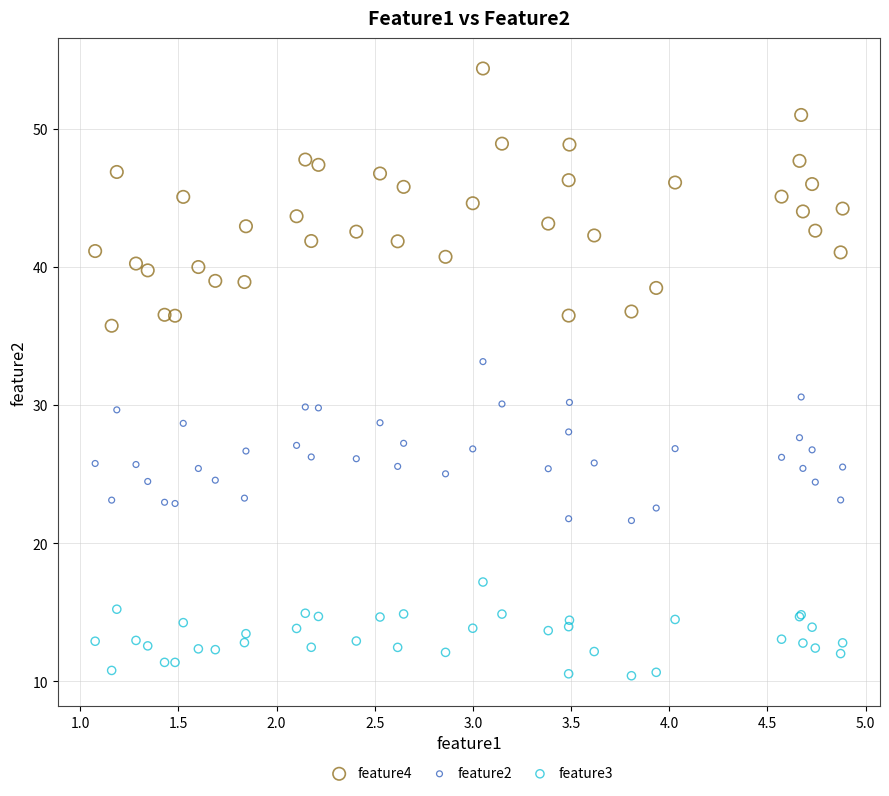

Which series has the widest spread of Y values?

feature4